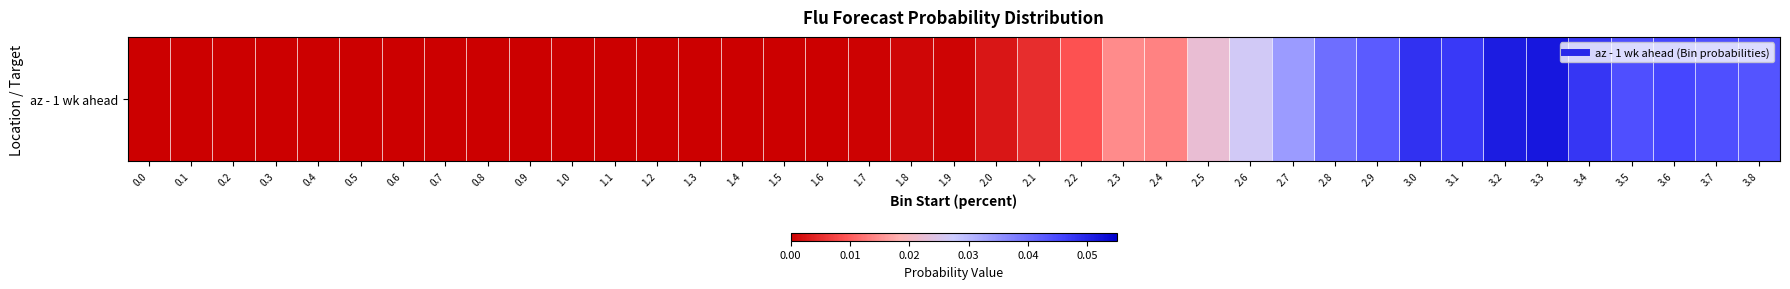

Count the number of values greater than 0.

22